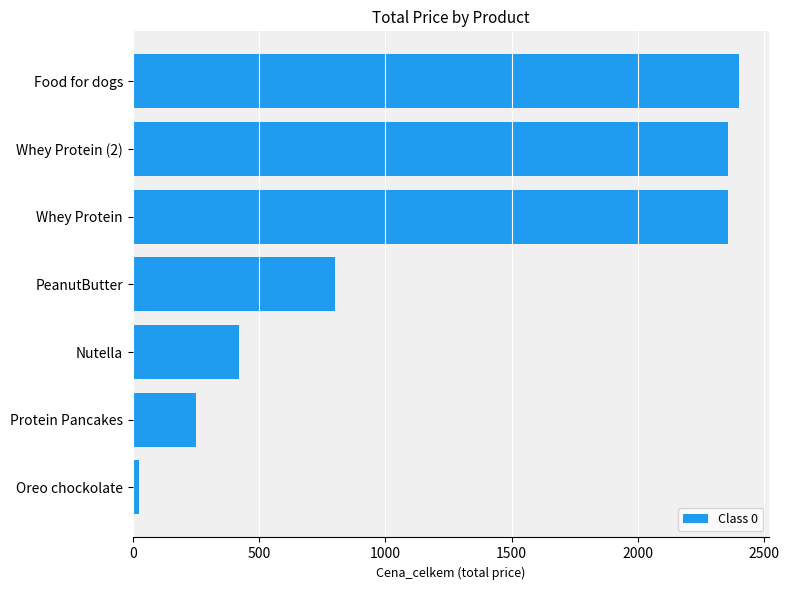

Reading bottom to top, list all the values displayed in this chart.

Oreo chockolate=25.9	Protein Pancakes=249.5	Nutella=419.4	PeanutButter=799.8	Whey Protein=2354.7	Whey Protein (2)=2354.7	Food for dogs=2400.0